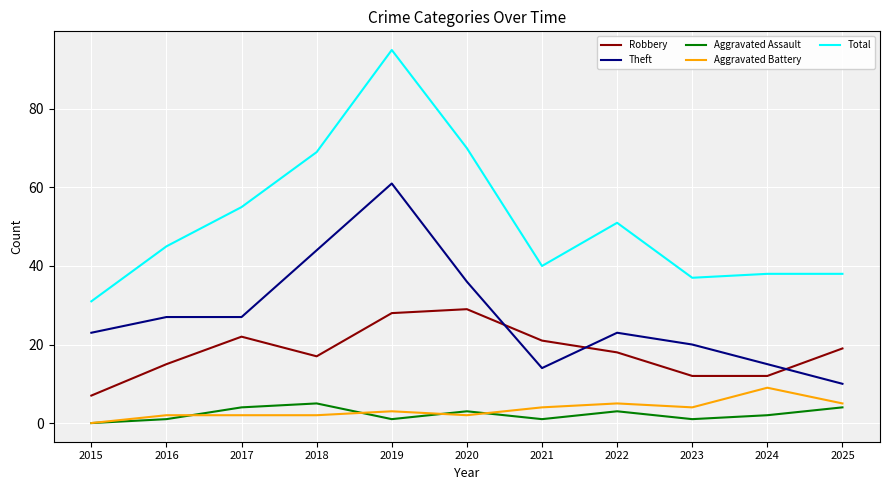

What is the greatest value displayed?

95